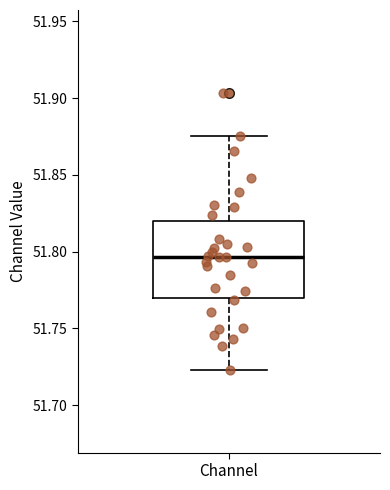

Read this box plot against the y-axis: the position of the median line, the range covered by the box, and the ends of both whiskers. The values are not printed on the chart, so give them approximately, as read against the axis.

median 51.795, box 51.770 to 51.820, whiskers 51.725 to 51.875